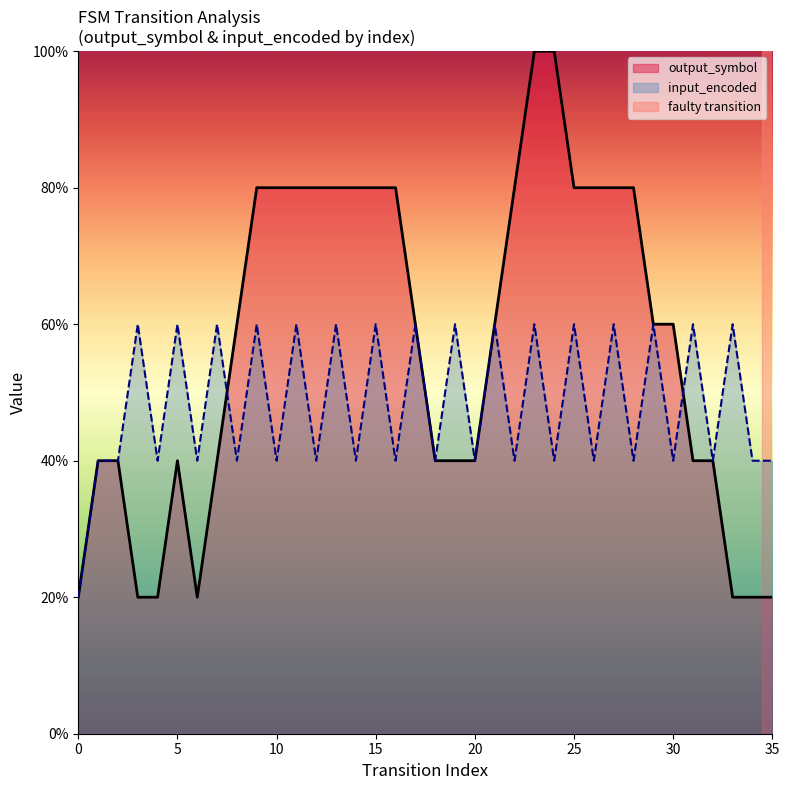

Is it true that output_symbol equals 2 at 22?

False